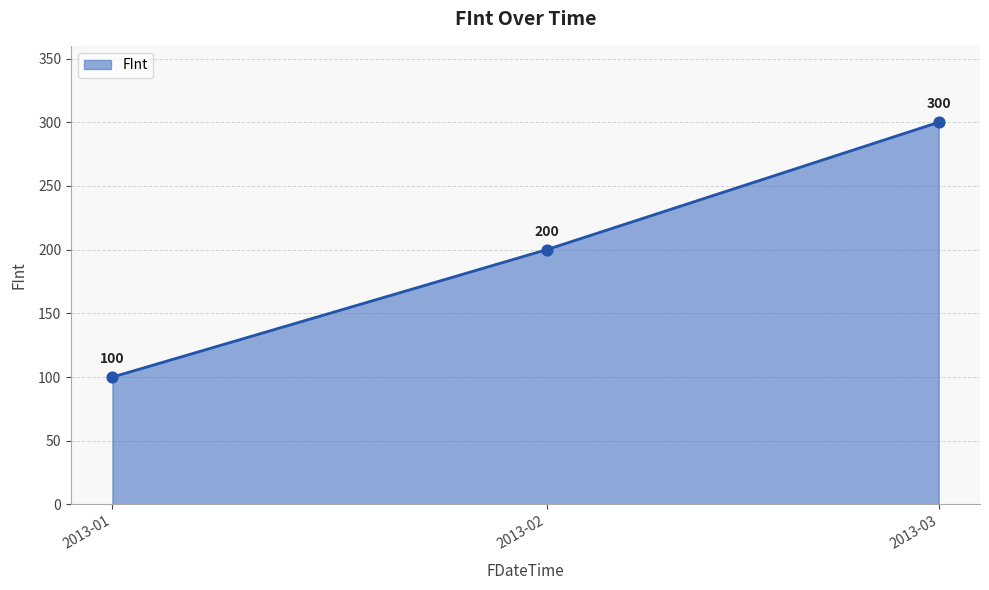

Approximately how many times larger is the value at 2013-02 compared to 2013-01?

2.0